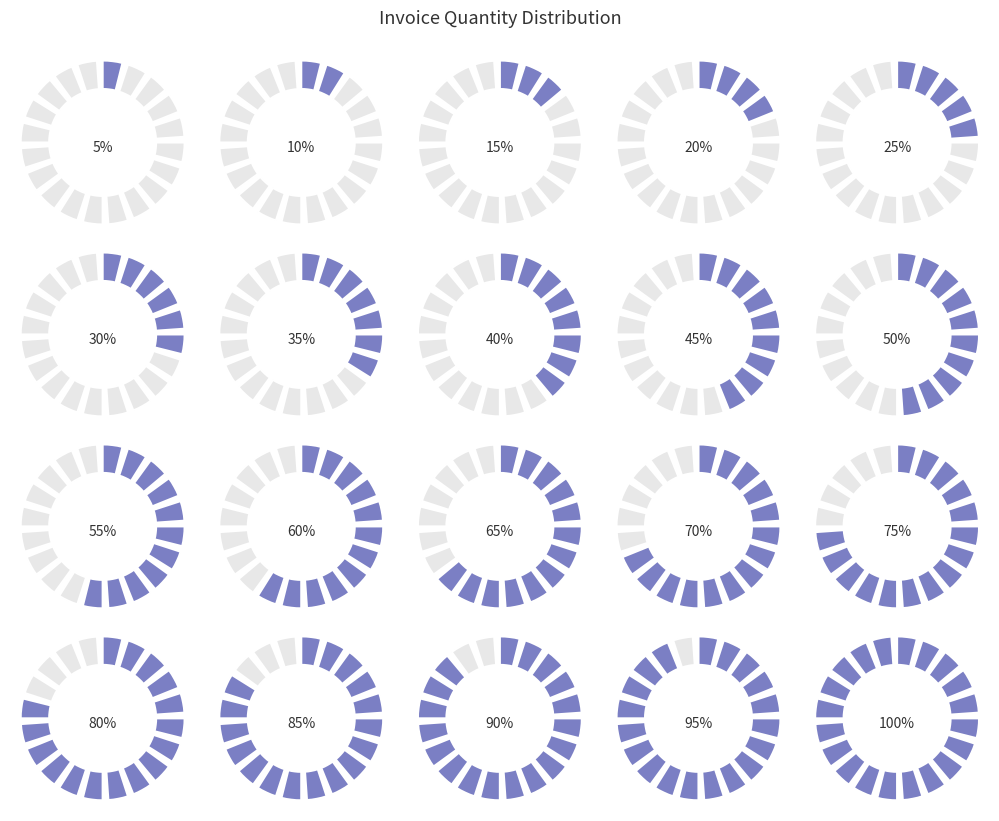

The 15 slice represents 12% of the pie. True or false?

False